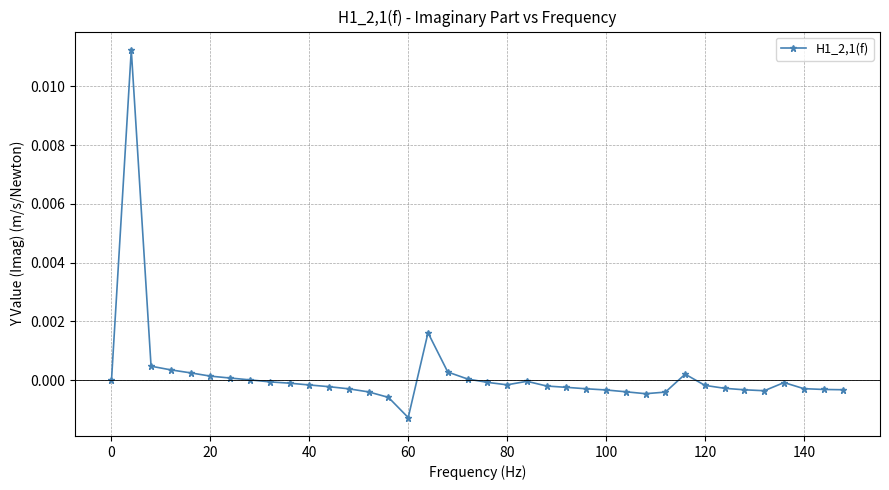

True or false: there are more than 1 points higher than both neighbors.

True